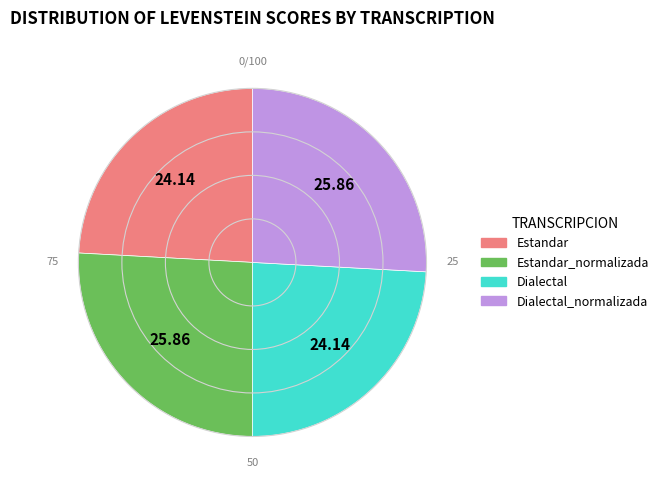

Combined, do Estandar and Dialectal account for over 50%?

No